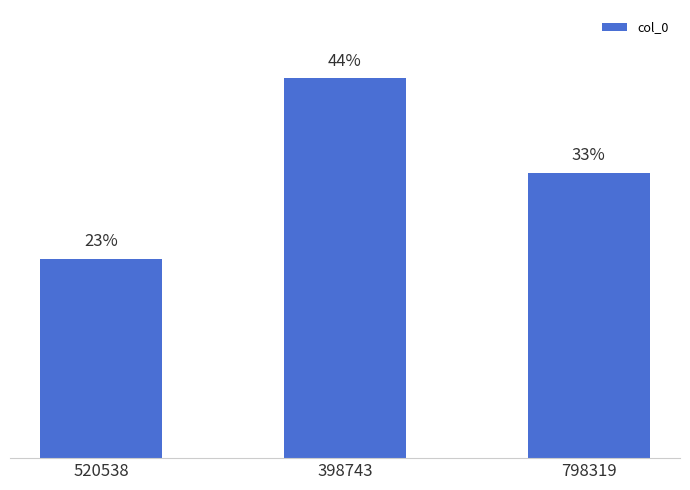

Rank the categories by value from highest to lowest.

398743, 798319, 520538